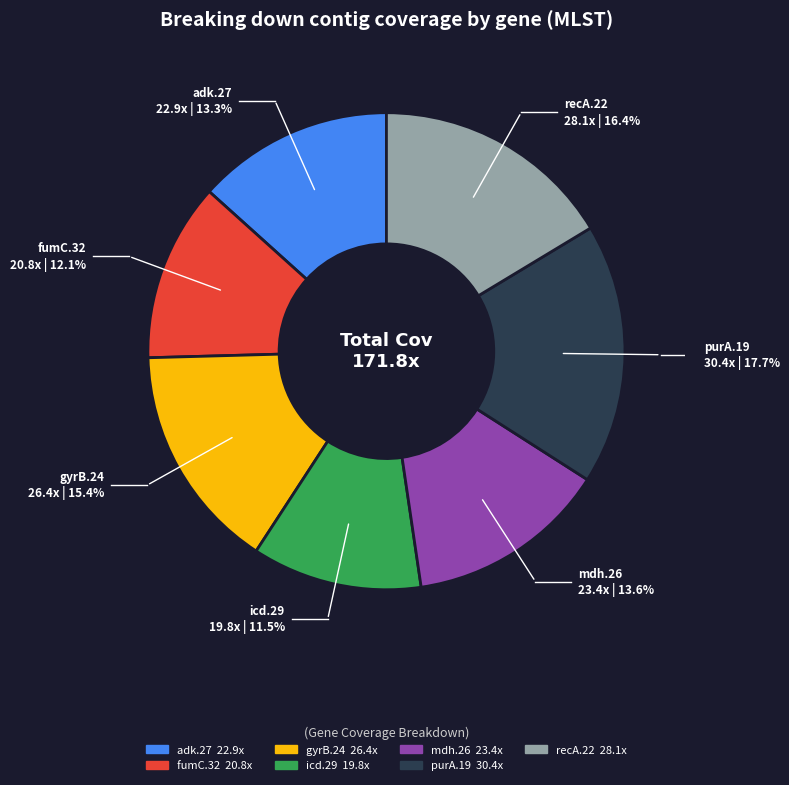

What is the largest slice in the pie chart?

purA.19